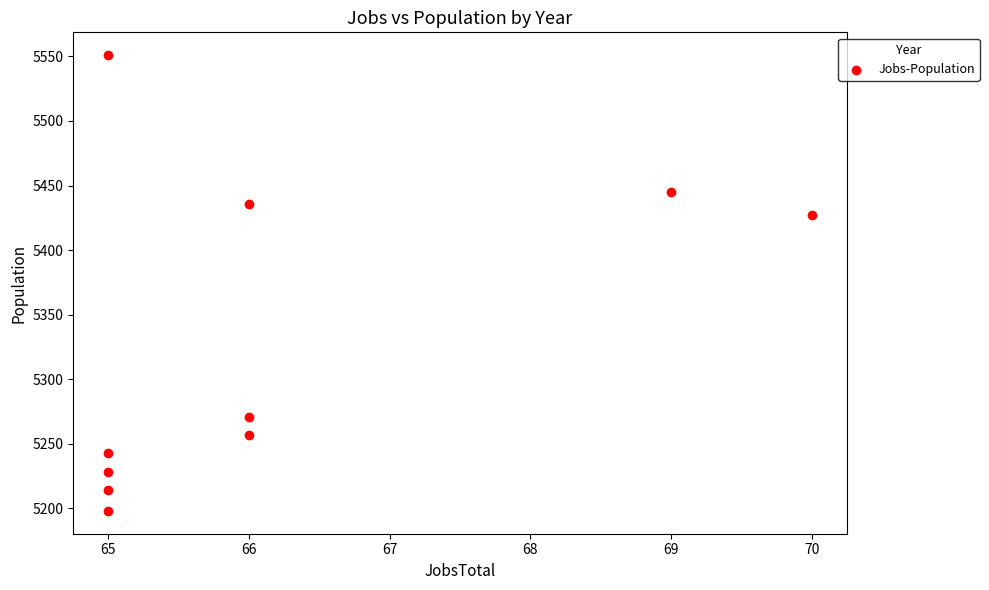

What is the range of X values (max minus min)?

5